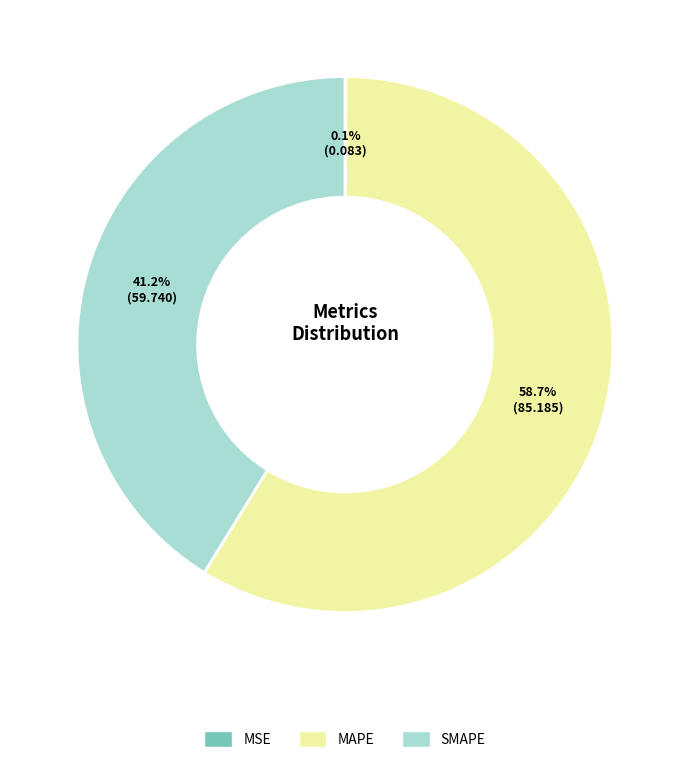

What portion of the pie excludes SMAPE?

58.8%